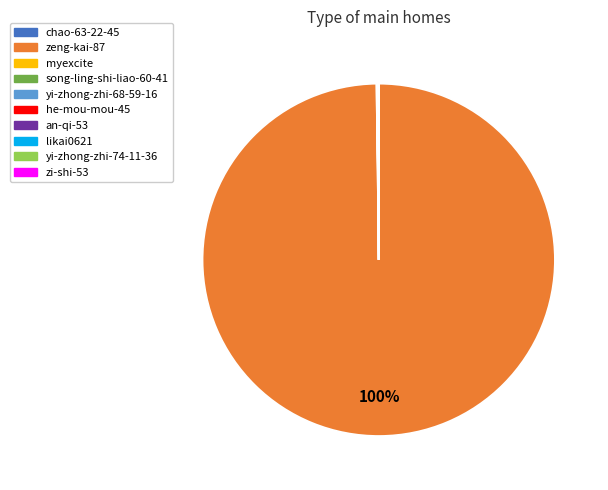

To the nearest percent, what is the difference between the largest and smallest slice percentages?

100%